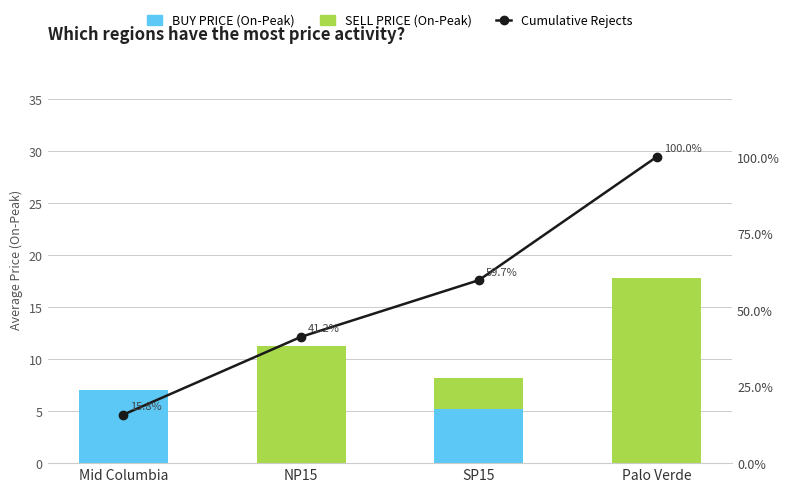

What is the total value across all series at Mid Columbia?

22.8